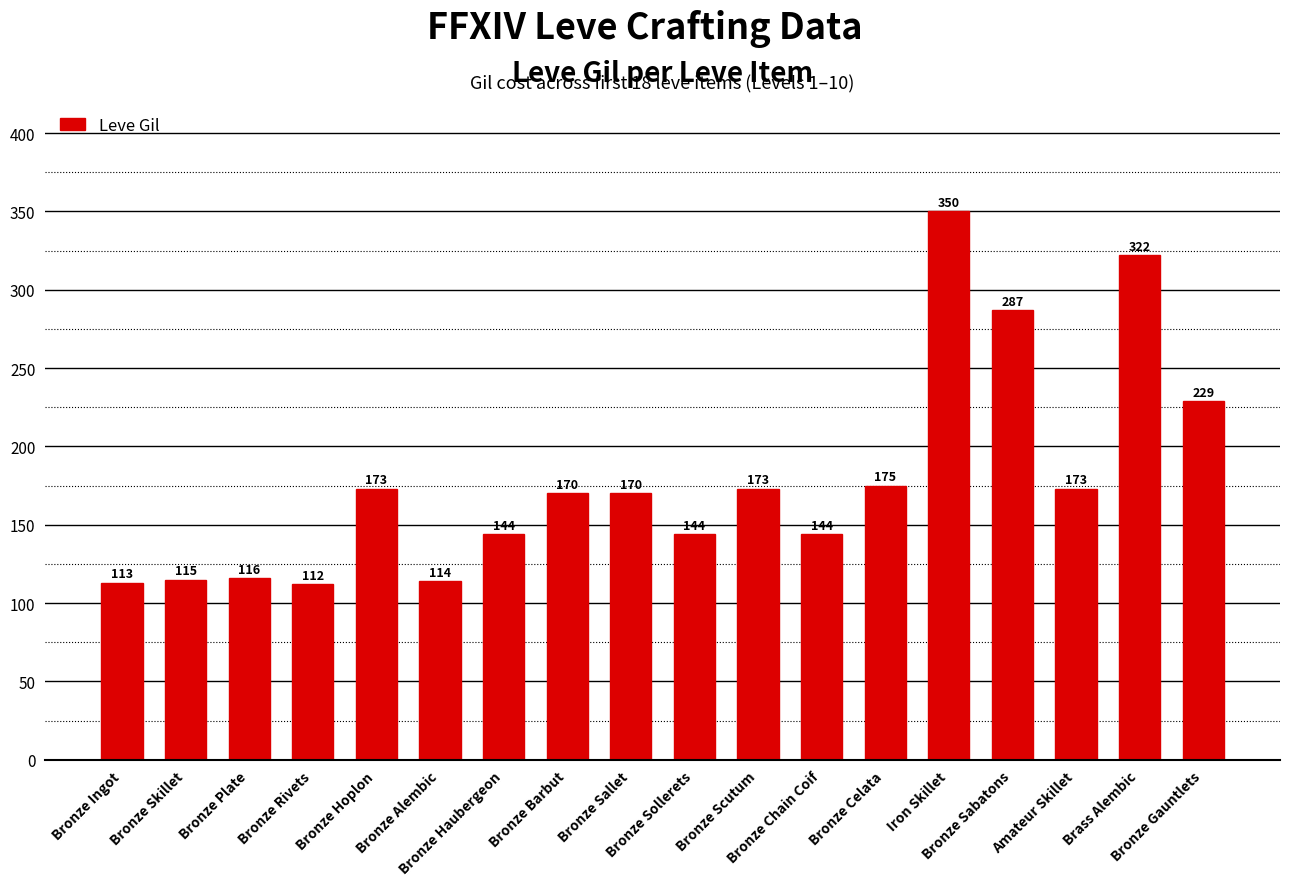

Which label corresponds to the largest value in the chart?

Iron Skillet